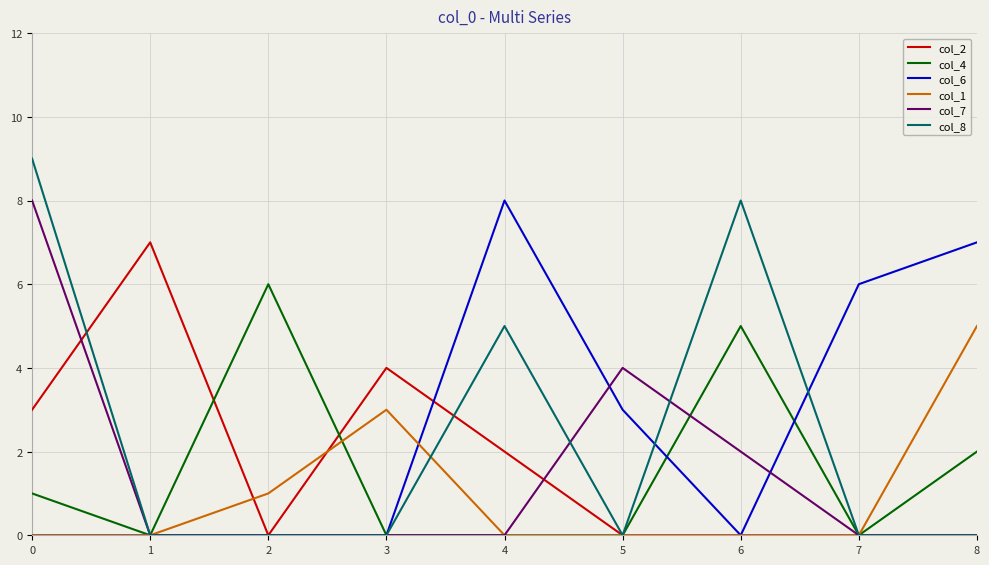

Which series has the widest spread of values?

col_8